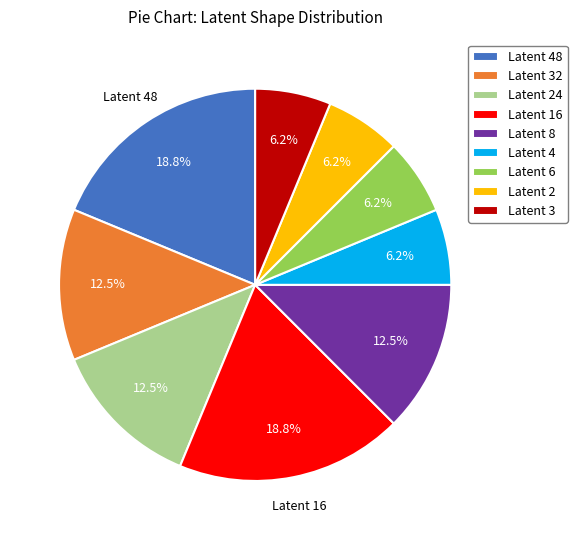

Does any single category account for the majority?

No